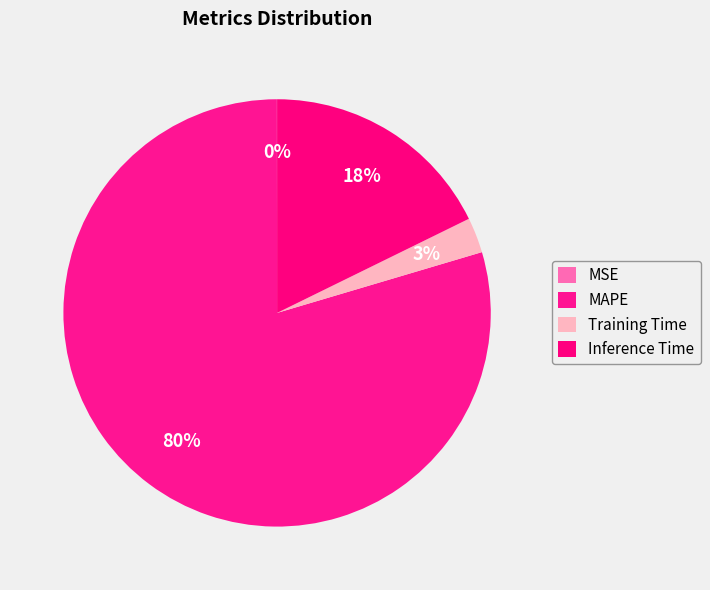

How many slices are in this pie chart?

4